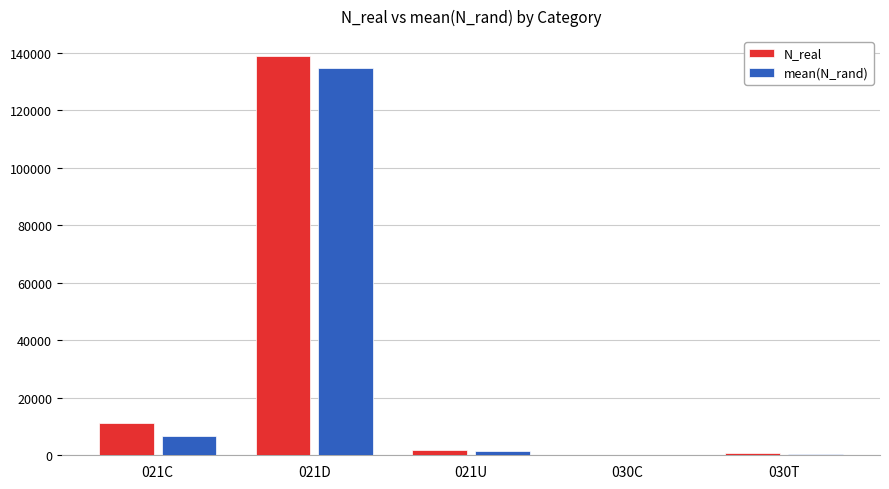

How many groups of bars are there?

5